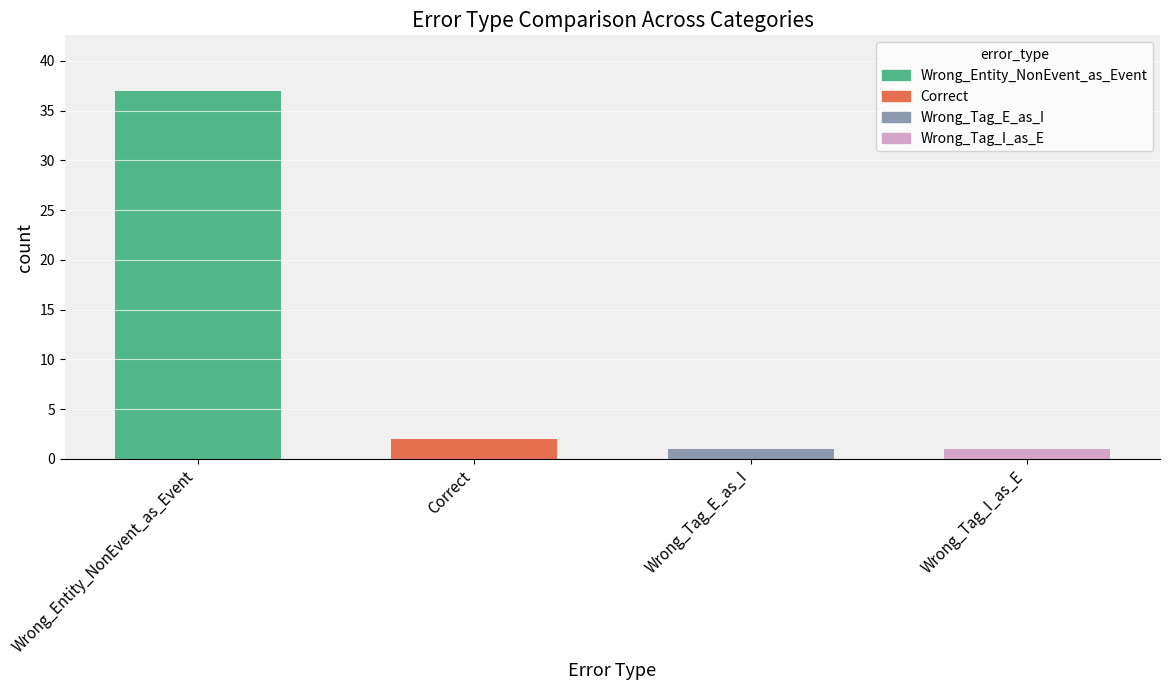

What is the ratio of the value at Wrong_Tag_E_as_I to the value at Wrong_Tag_I_as_E?

1.0